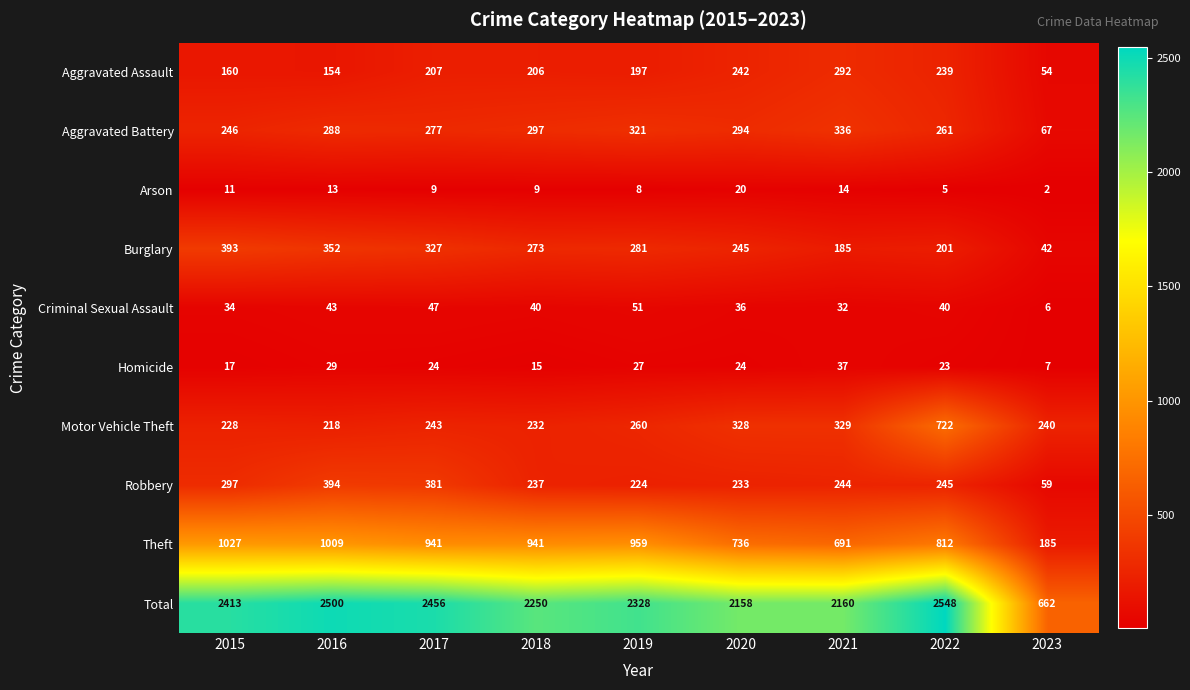

Rank the series at 2018 from lowest to highest value.

Arson, Homicide, Criminal Sexual Assault, Aggravated Assault, Motor Vehicle Theft, Robbery, Burglary, Aggravated Battery, Theft, Total